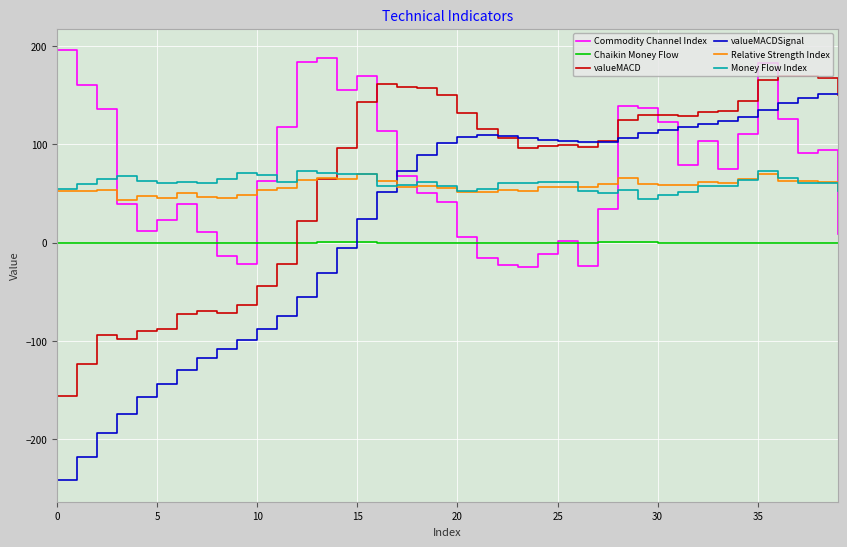

True or false: Chaikin Money Flow and Money Flow Index intersect in this chart.

False